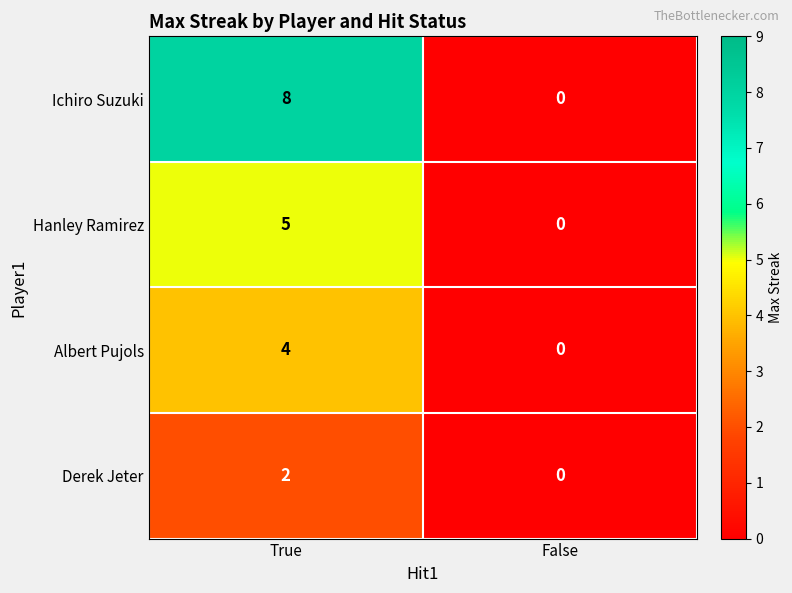

At True, list the series in order from smallest to largest.

Derek Jeter, Albert Pujols, Hanley Ramirez, Ichiro Suzuki